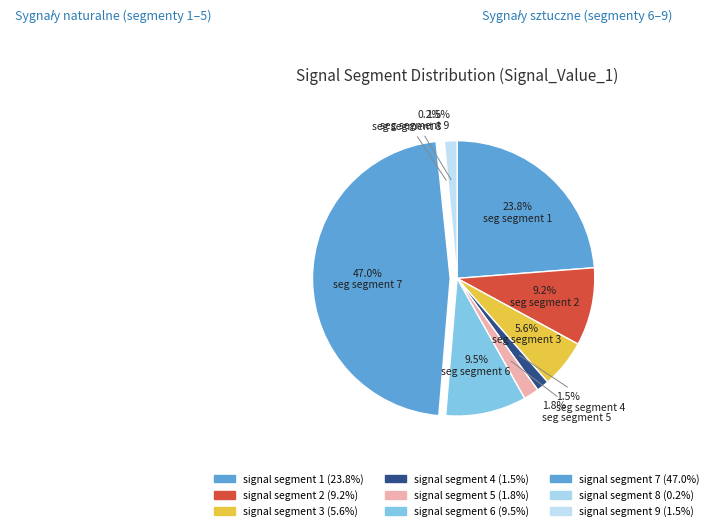

How many segments does this pie chart have?

9